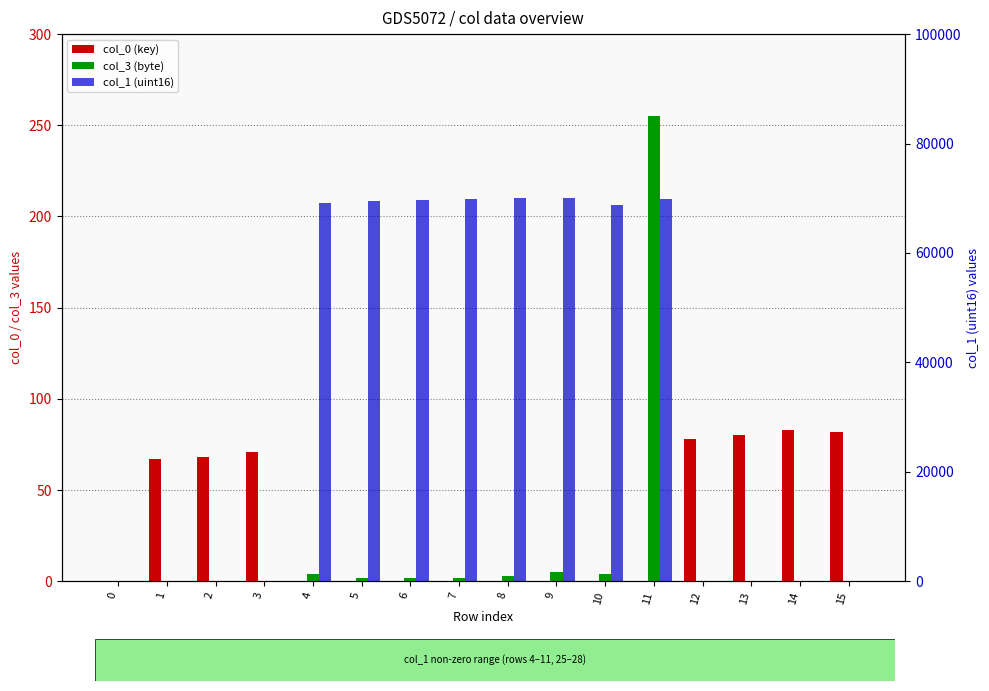

Which series has the largest range (max minus min)?

col_1 (uint16)